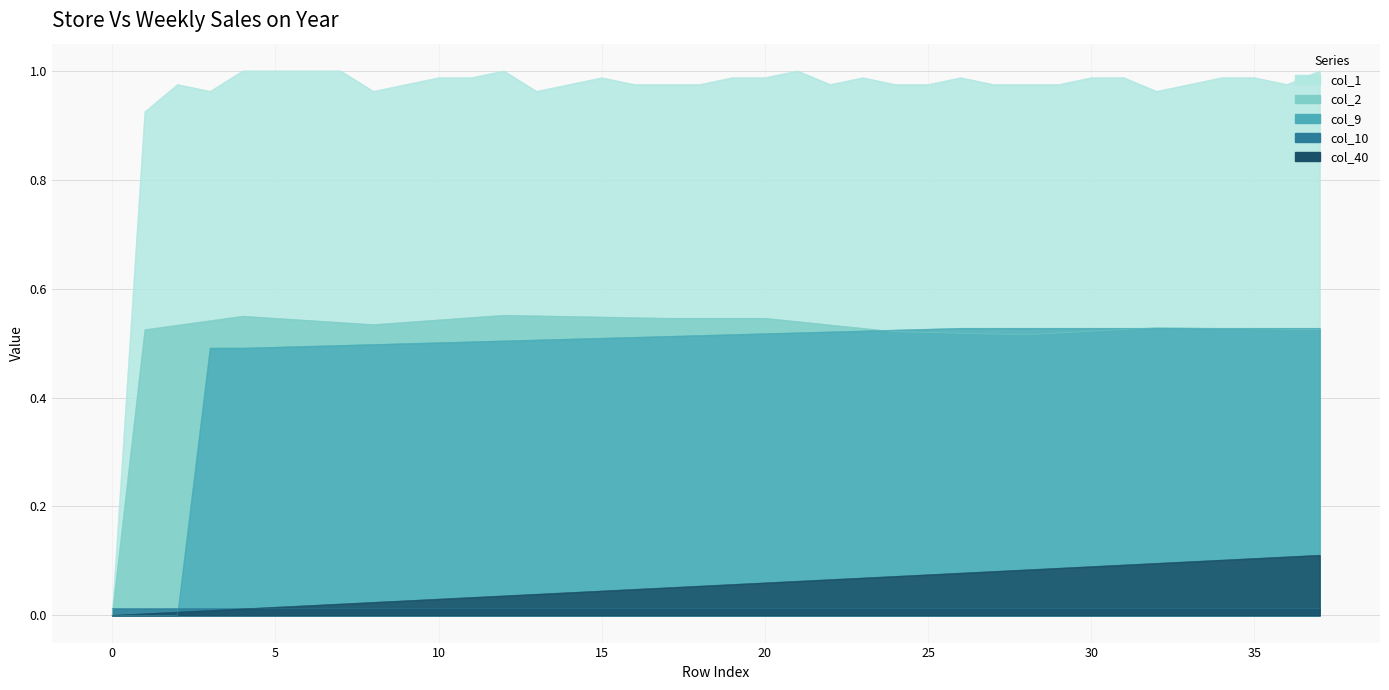

Is it true that col_40 equals 0.0 at 8?

False